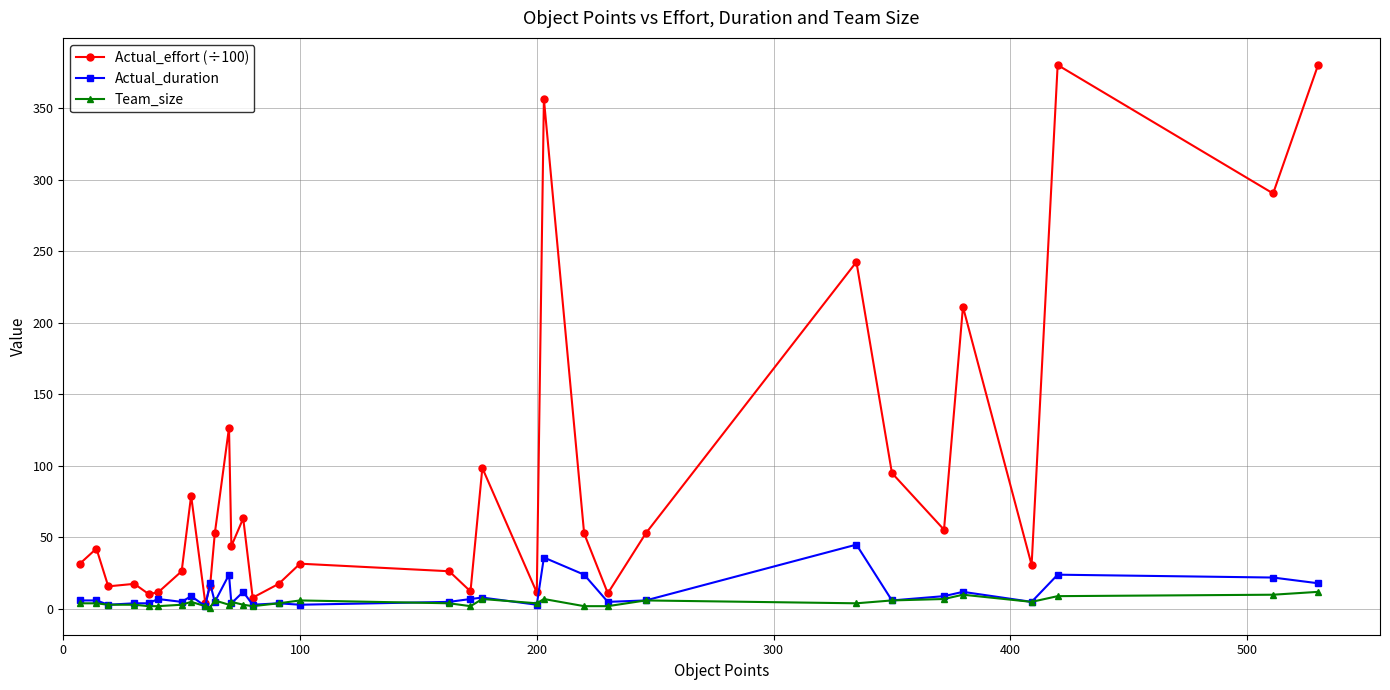

True or false: Actual_effort (÷100) has more than 2 interior local peaks.

True